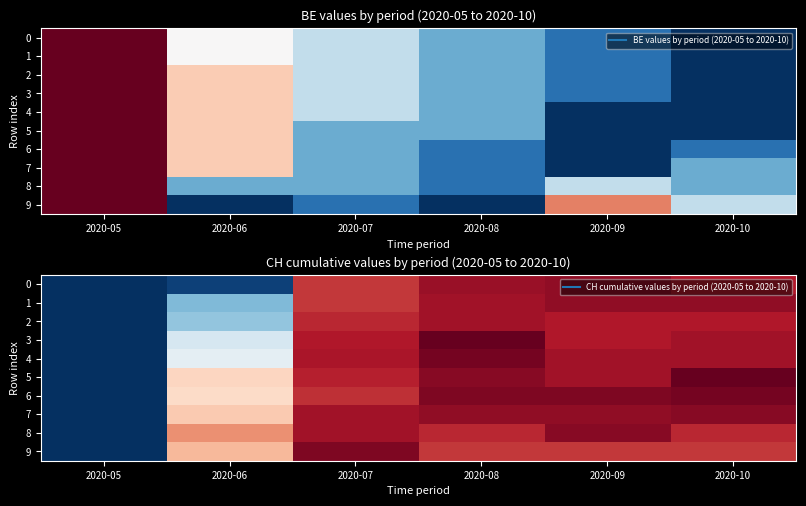

What is the sum of the 2 values at 2020-05 and 2020-10?

-80